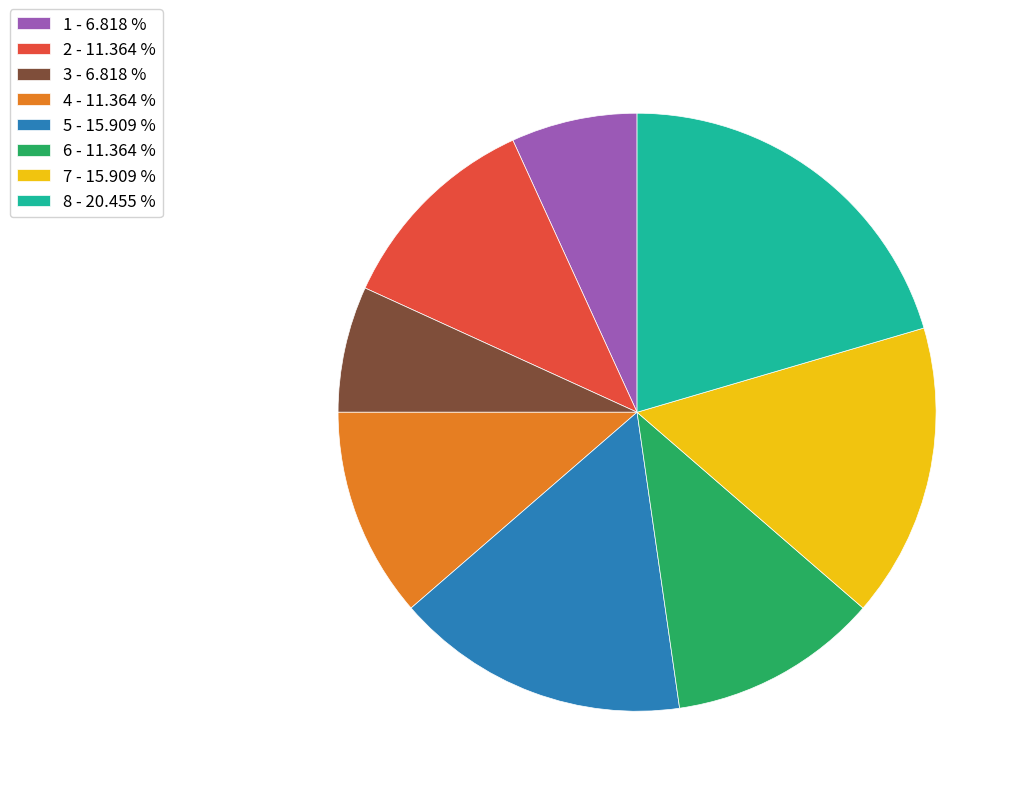

Combined, do 3 - 6.818 % and 4 - 11.364 % account for over 50%?

No